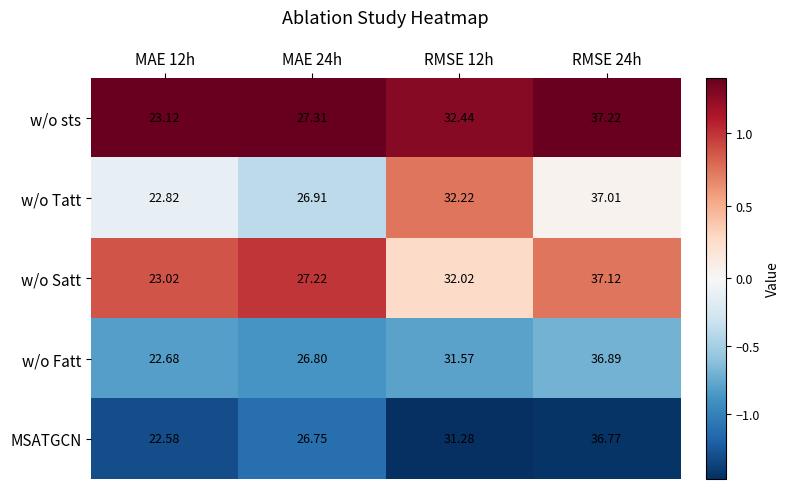

At which category is the sum across all series the highest?

RMSE 24h